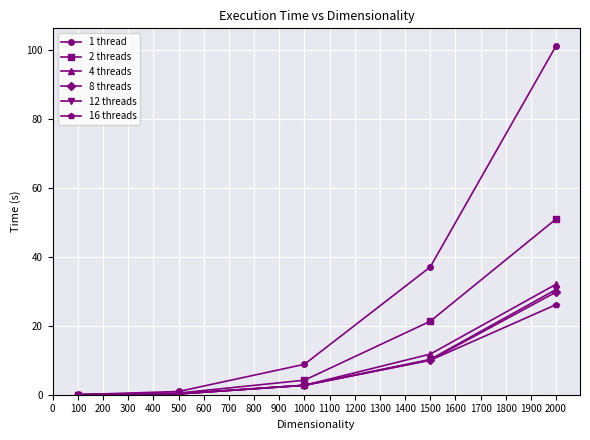

Which series has the largest total across all categories?

1 thread